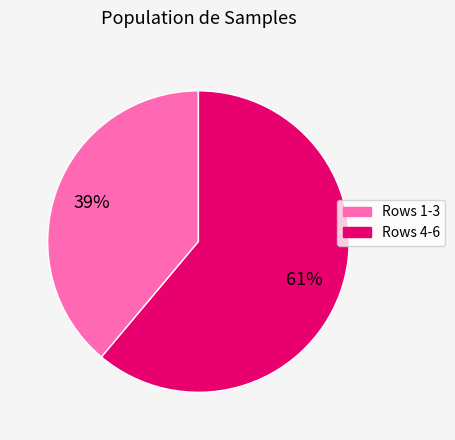

What is the ratio of the value at Rows 4-6 to the value at Rows 1-3?

1.6